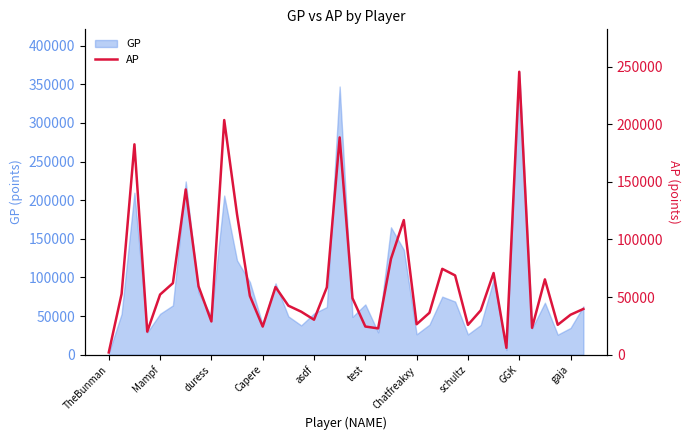

Is it true that GP equals 52888 at Mampf?

True